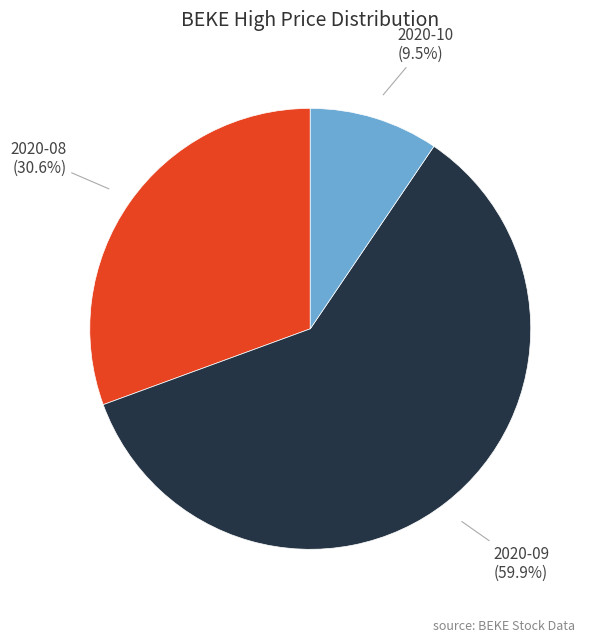

How many segments does this pie chart have?

3